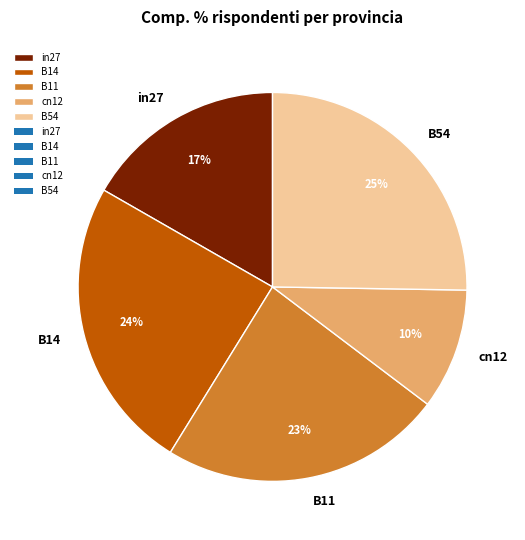

What percentage is the cn12 slice, to the nearest percent?

10%